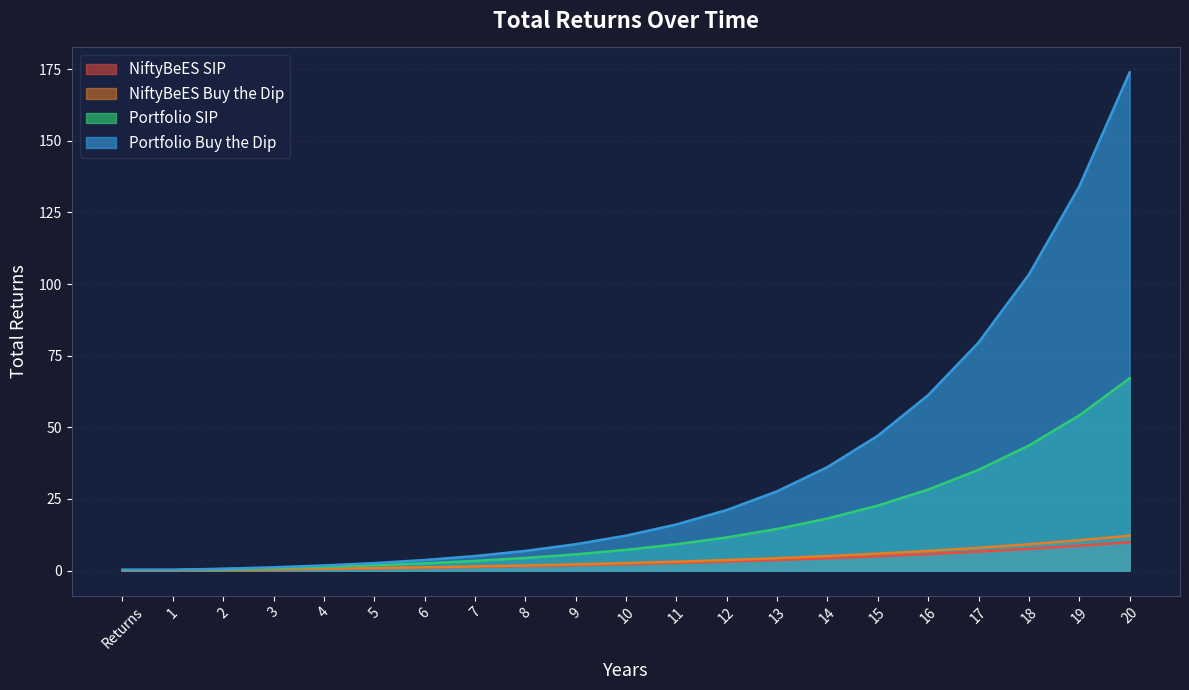

Reading left to right, list all the values displayed in this chart.

NiftyBeES Buy the Dip: Returns=0.1	1=0.1	2=0.3	3=0.5	4=0.7	5=0.9	6=1.2	7=1.5	8=1.8	9=2.2	10=2.6	11=3.1	12=3.7	13=4.4	14=5.1	15=5.9	16=6.9	17=8.0	18=9.2	19=10.6	20=12.2
Portfolio SIP: Returns=0.2	1=0.2	2=0.5	3=0.9	4=1.3	5=1.9	6=2.5	7=3.4	8=4.4	9=5.7	10=7.3	11=9.2	12=11.6	13=14.5	14=18.2	15=22.7	16=28.3	17=35.2	18=43.7	19=54.2	20=67.1
NiftyBeES SIP: Returns=0.1	1=0.1	2=0.3	3=0.4	4=0.6	5=0.8	6=1.0	7=1.3	8=1.6	9=1.9	10=2.3	11=2.7	12=3.2	13=3.7	14=4.3	15=5.0	16=5.8	17=6.6	18=7.6	19=8.7	20=9.9
Portfolio Buy the Dip: Returns=0.3	1=0.3	2=0.7	3=1.2	4=1.8	5=2.6	6=3.7	7=5.1	8=6.9	9=9.2	10=12.2	11=16.1	12=21.2	13=27.7	14=36.1	15=47.1	16=61.3	17=79.6	18=103.3	19=134.1	20=173.9